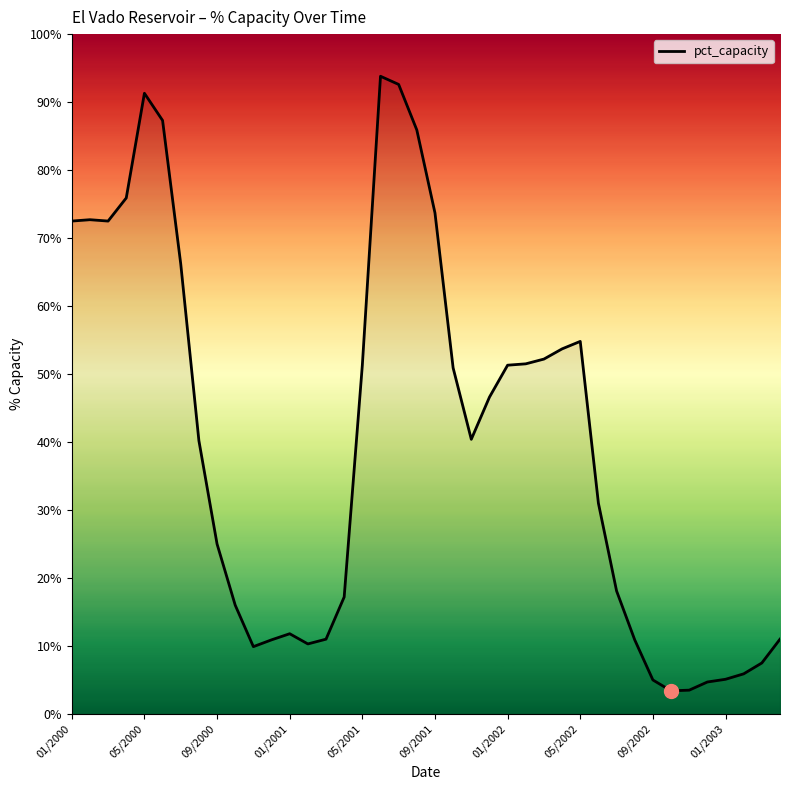

Is this an area chart (filled region under the line)?

No